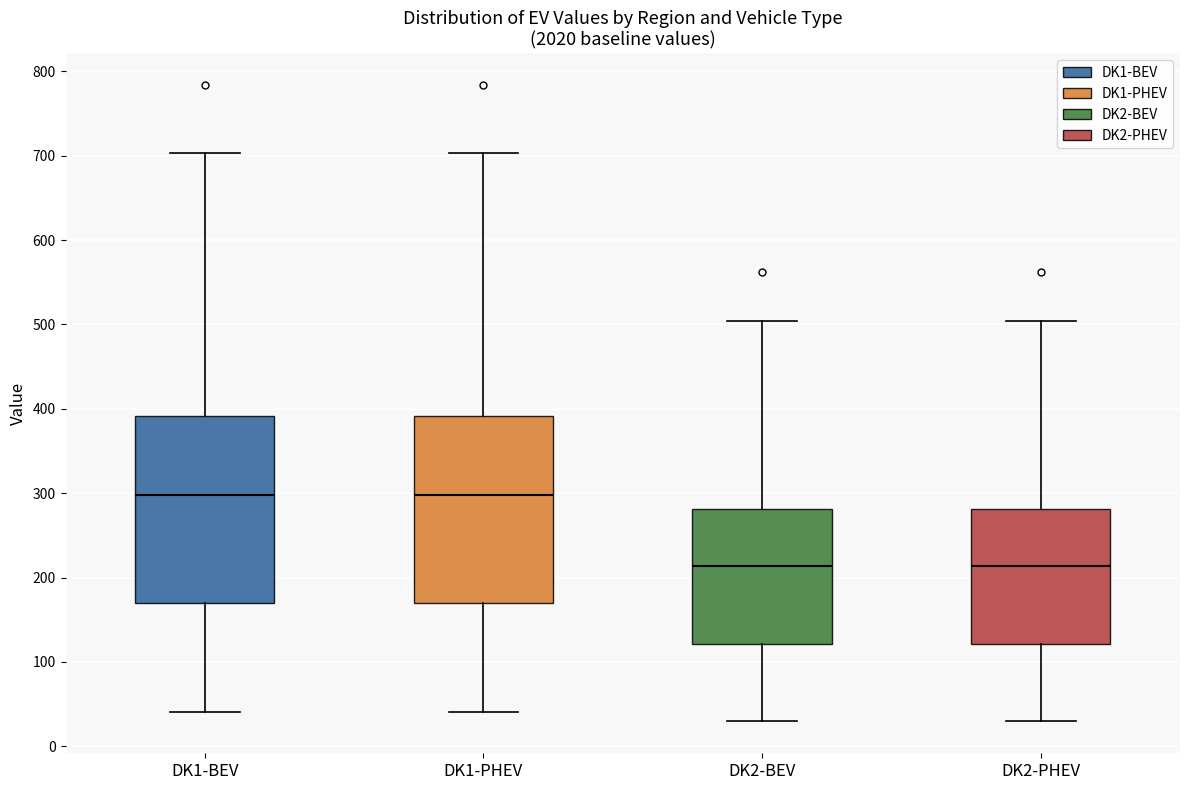

Where is the upper edge of the box for DK1-PHEV on the y-axis? The values are not printed on the chart, so give them approximately, as read against the axis.

390